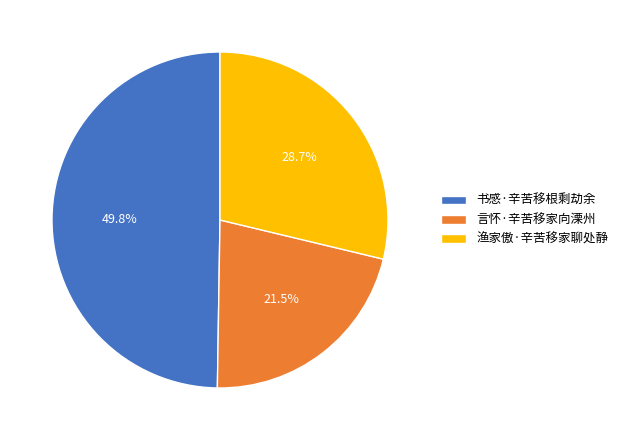

Which category has the smallest portion of the pie?

言怀·辛苦移家向溧州